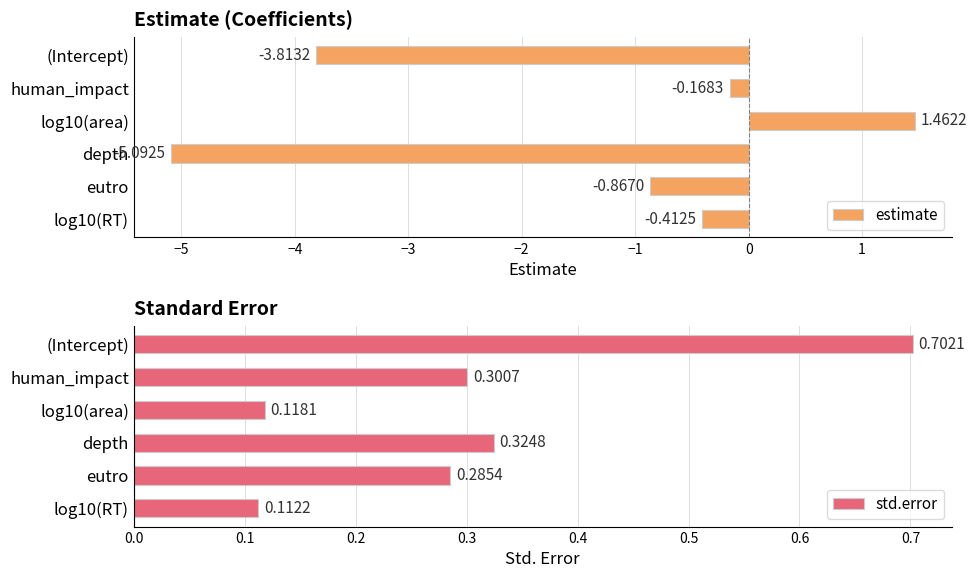

How many categories are shown in the chart?

6